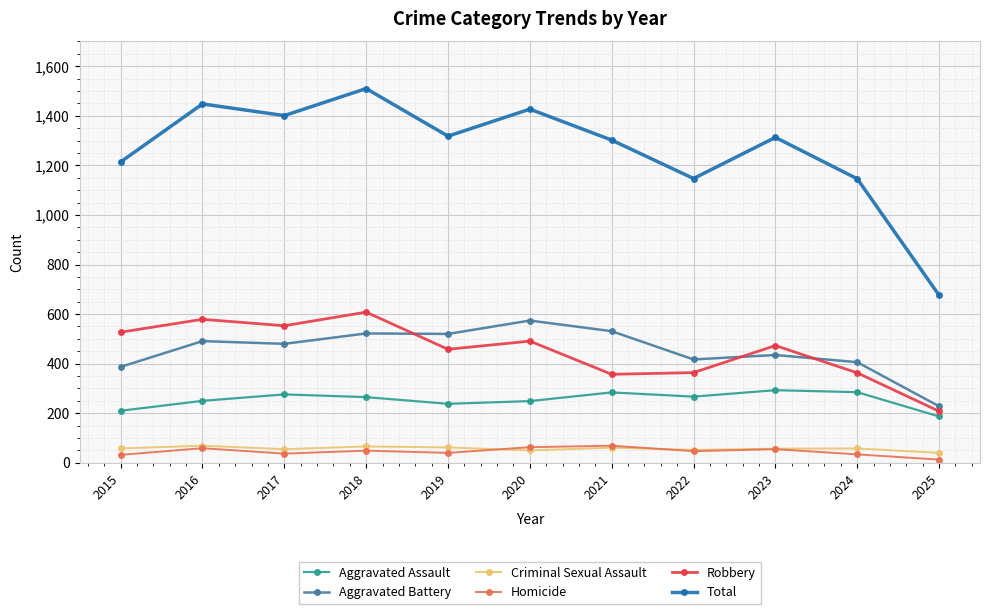

Which category has the highest value across all series?

2018